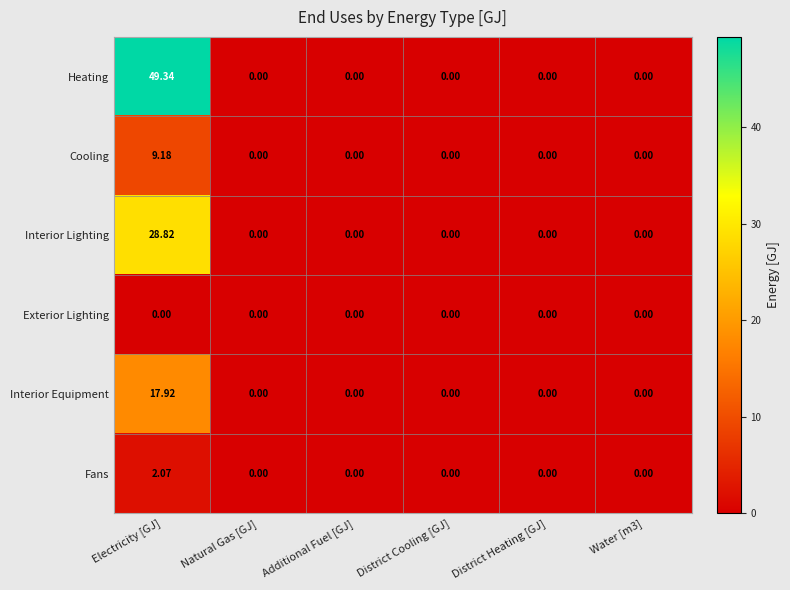

Which series has the largest total across all categories?

Heating